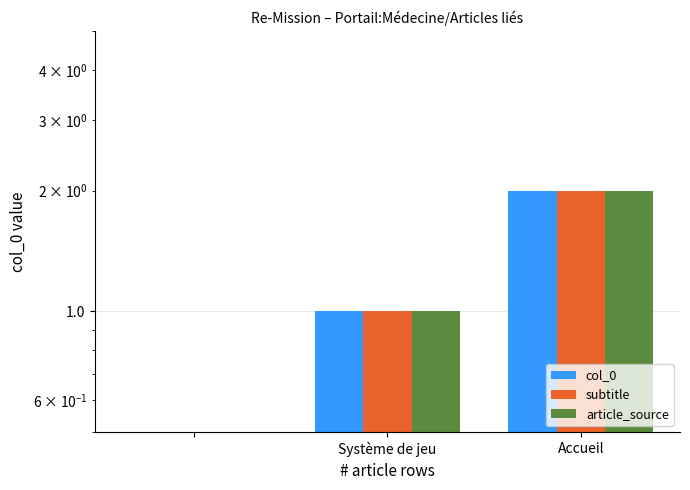

The article_source series shows 2 at Accueil. True or false?

True